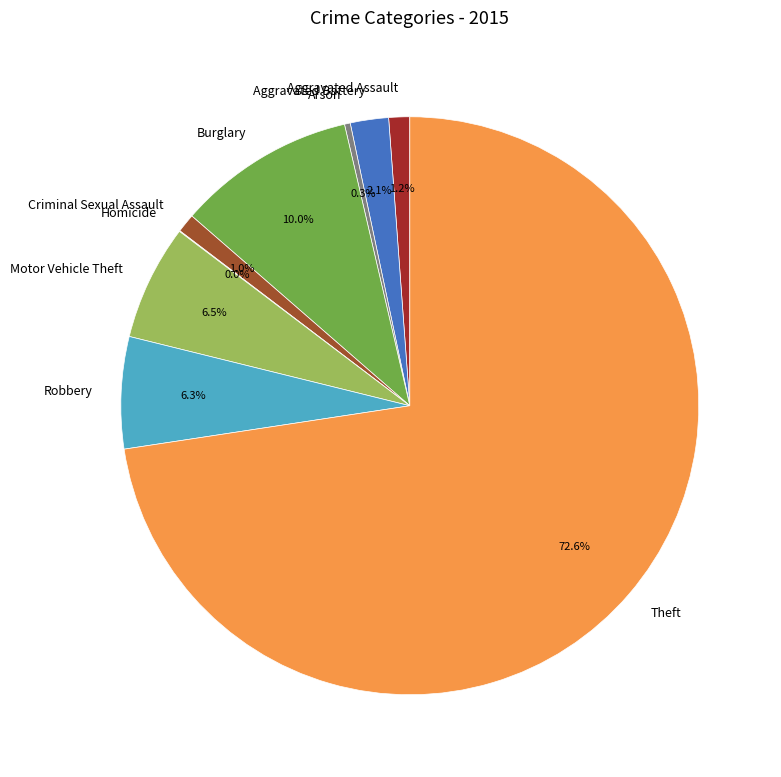

To the nearest percent, what percentage of the pie is Motor Vehicle Theft?

6%